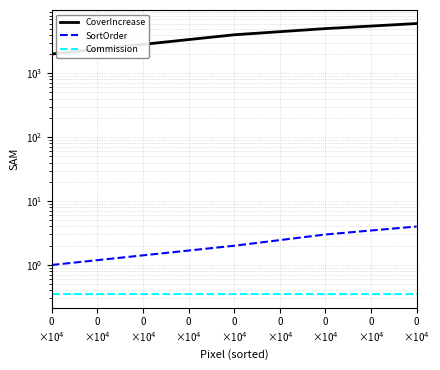

True or false: Commission has a value of 0.3 at 0
×10$^4$.

True